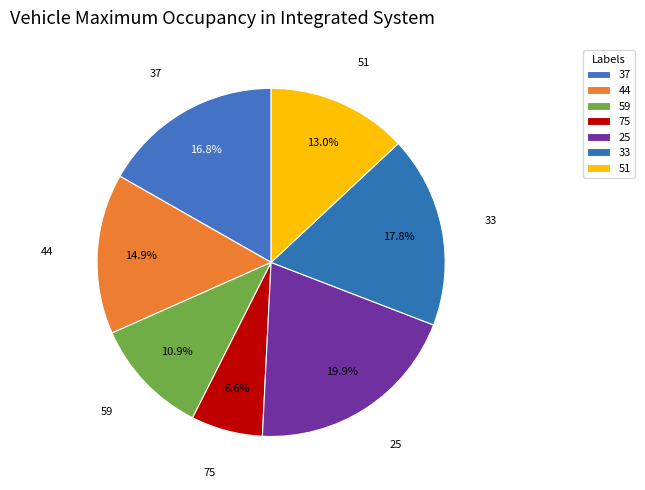

How many segments does this pie chart have?

7